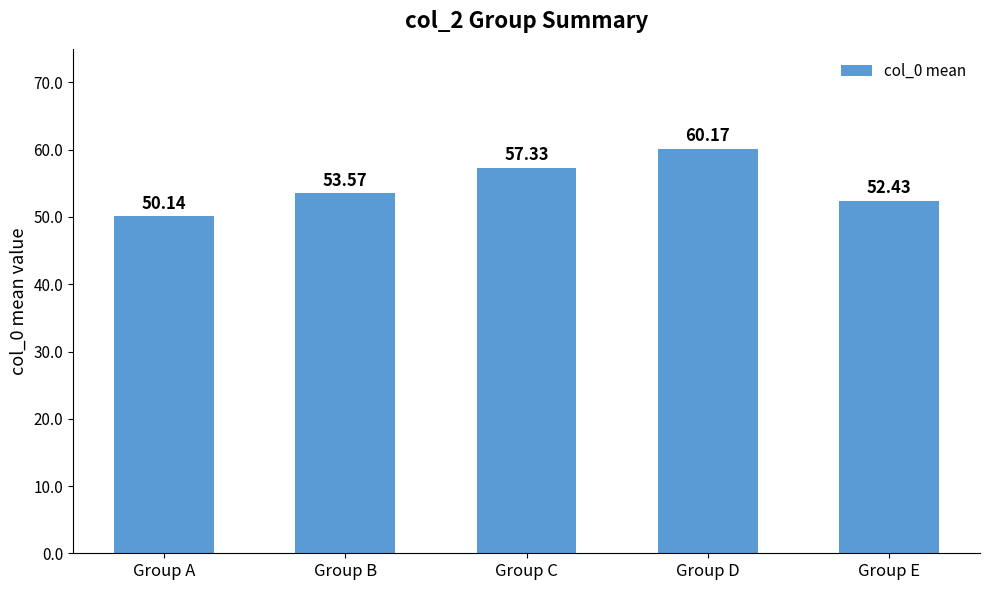

What is the difference between the maximum and minimum values?

10.0